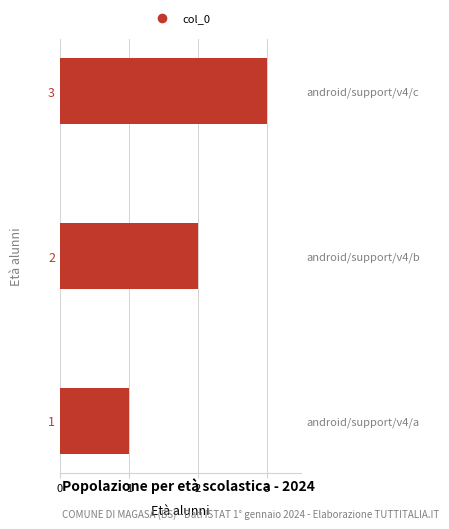

True or false: the data shows 1 at 2.

False